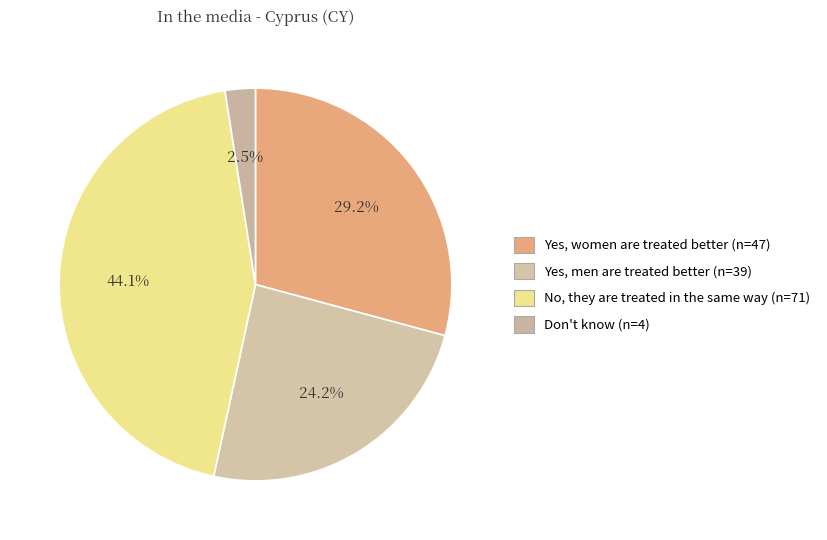

Count the number of slices in the pie.

4